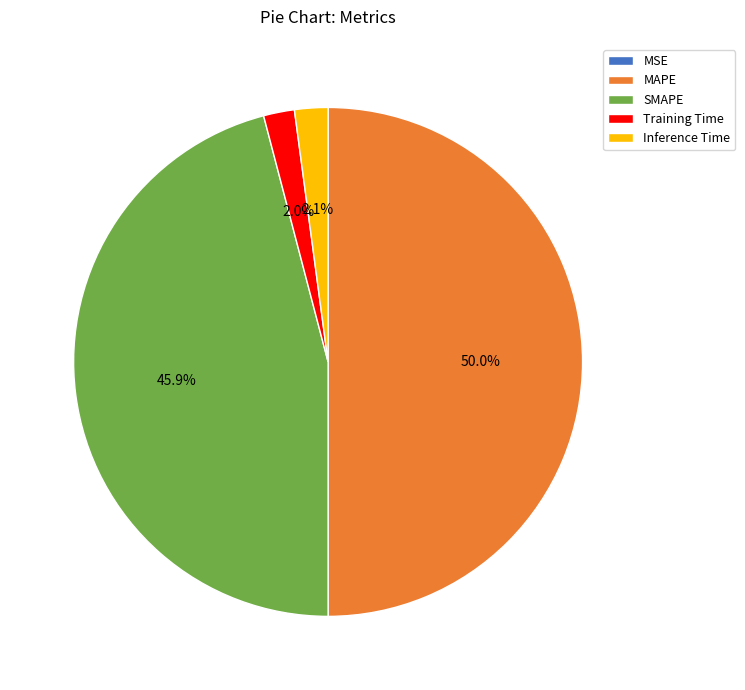

What is the majority slice?

MAPE